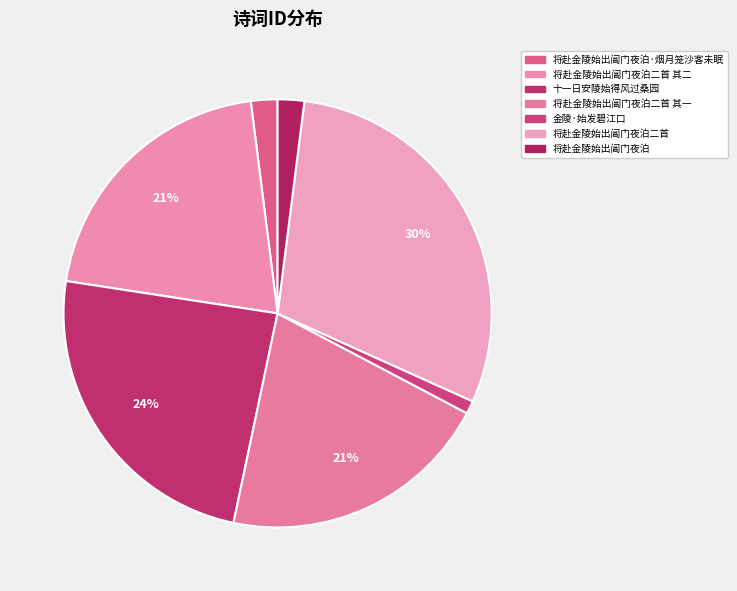

How many slices are in this pie chart?

7